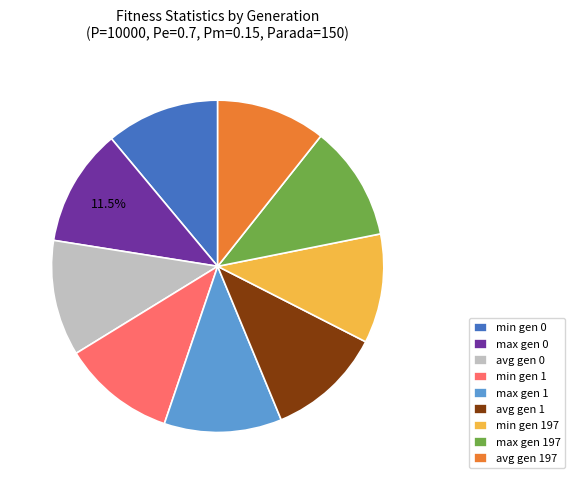

What is the ratio of the value at max gen 0 to the value at min gen 1?

1.0